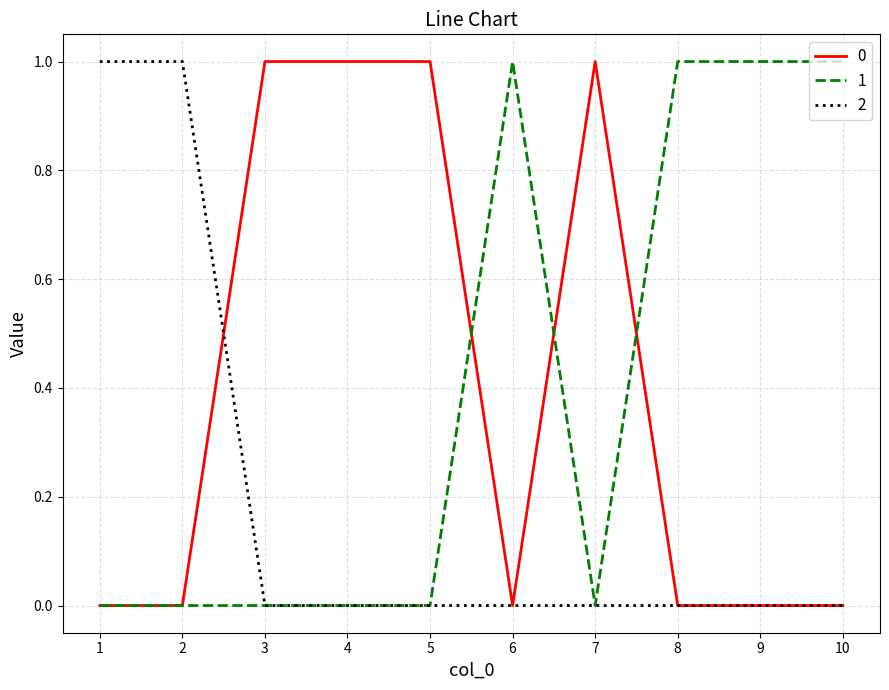

What is the difference between the second highest and minimum values in the 2 series?

1